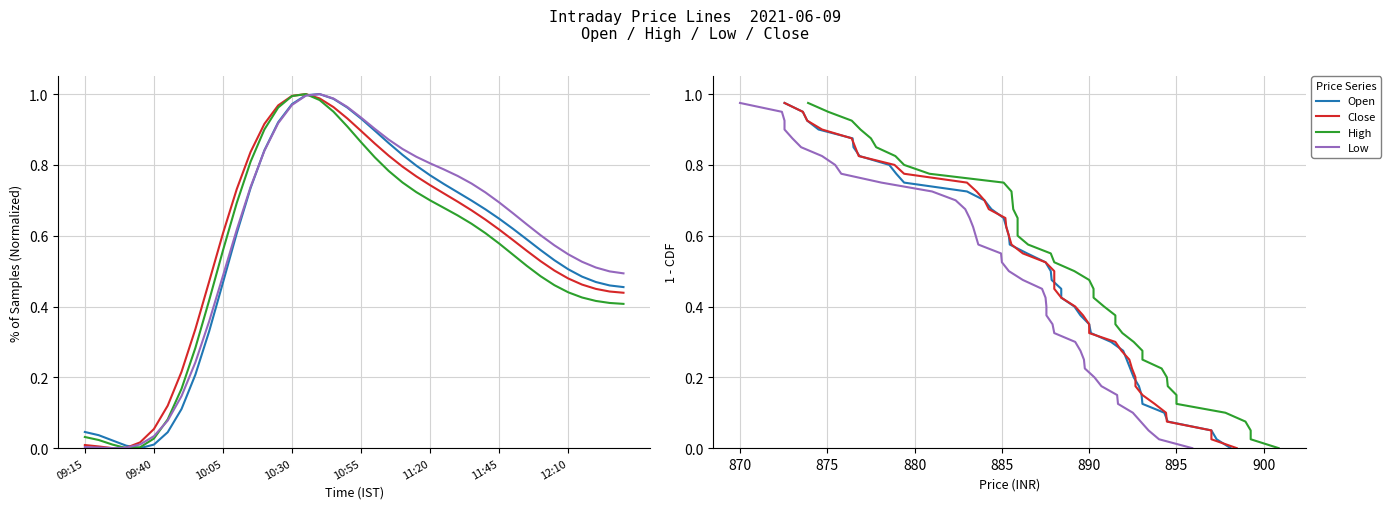

Does the chart have visible grid lines?

Yes